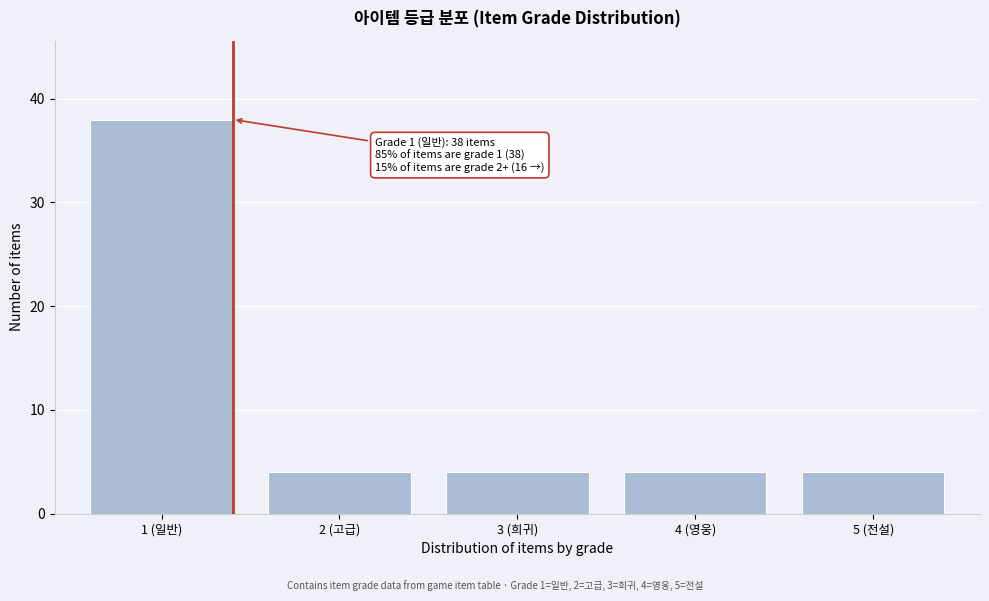

Reading right to left, what are all the values shown in this chart?

4	4	4	4	38